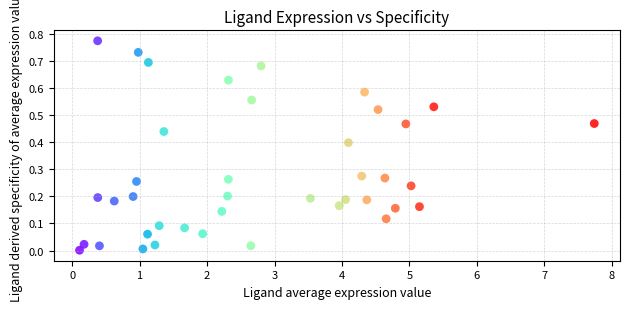

What is the range of X values (max minus min)?

7.6